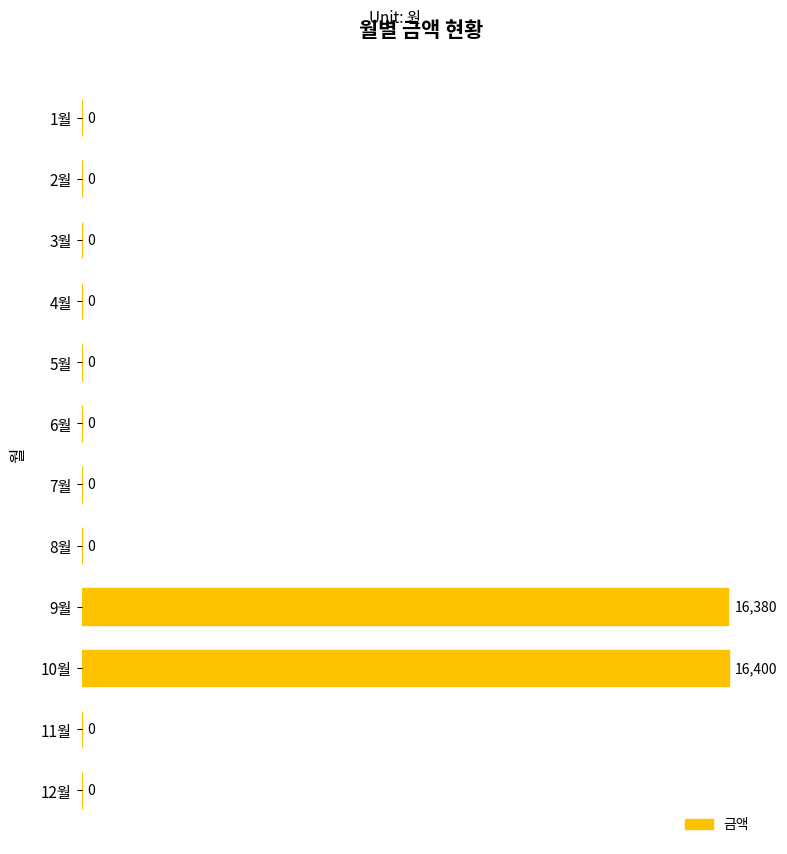

Does the chart contain stacked bars?

No